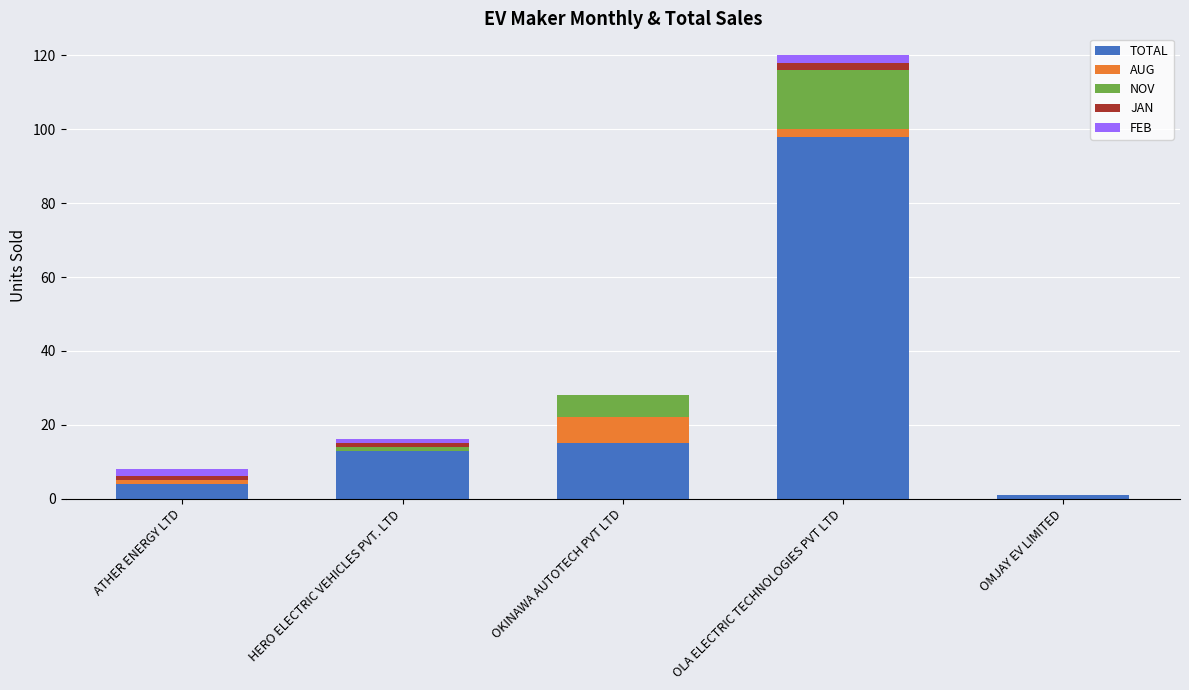

At which category is the sum across all series the highest?

OLA ELECTRIC TECHNOLOGIES PVT LTD